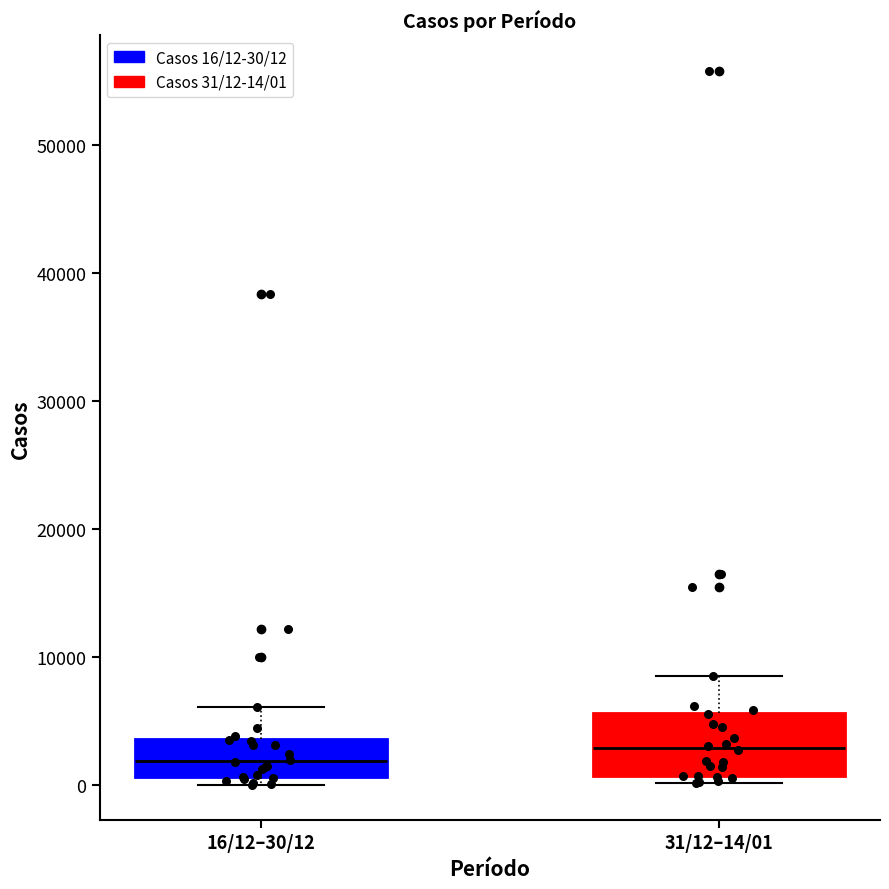

Reading left to right, transcribe this box plot: for each box, give where its median line is, the range the box spans, and where its two whiskers end, as read against the y-axis. The values are not printed on the chart, so give them approximately, as read against the axis.

16/12–30/12: median 2000, box 1000 to 4000, whiskers 0 to 6000
31/12–14/01: median 3000, box 1000 to 6000, whiskers 0 to 9000